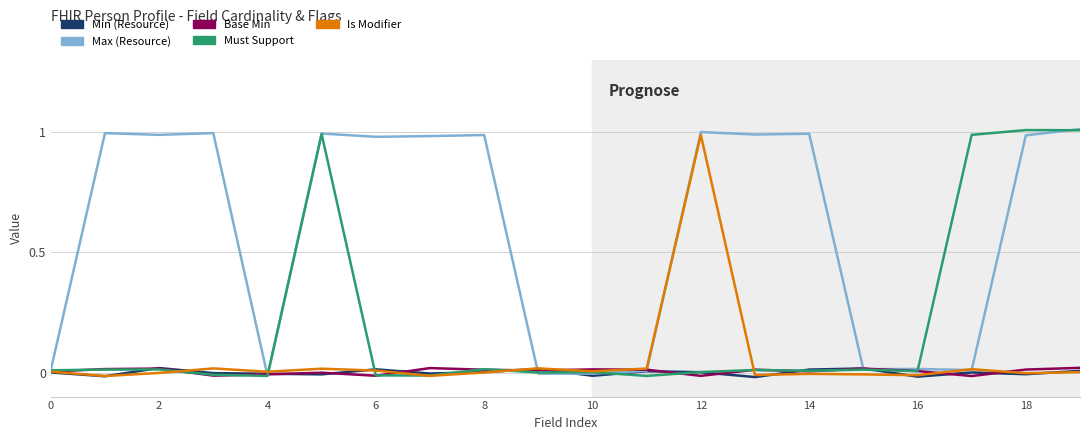

At how many categories does at least one series exceed 0?

20